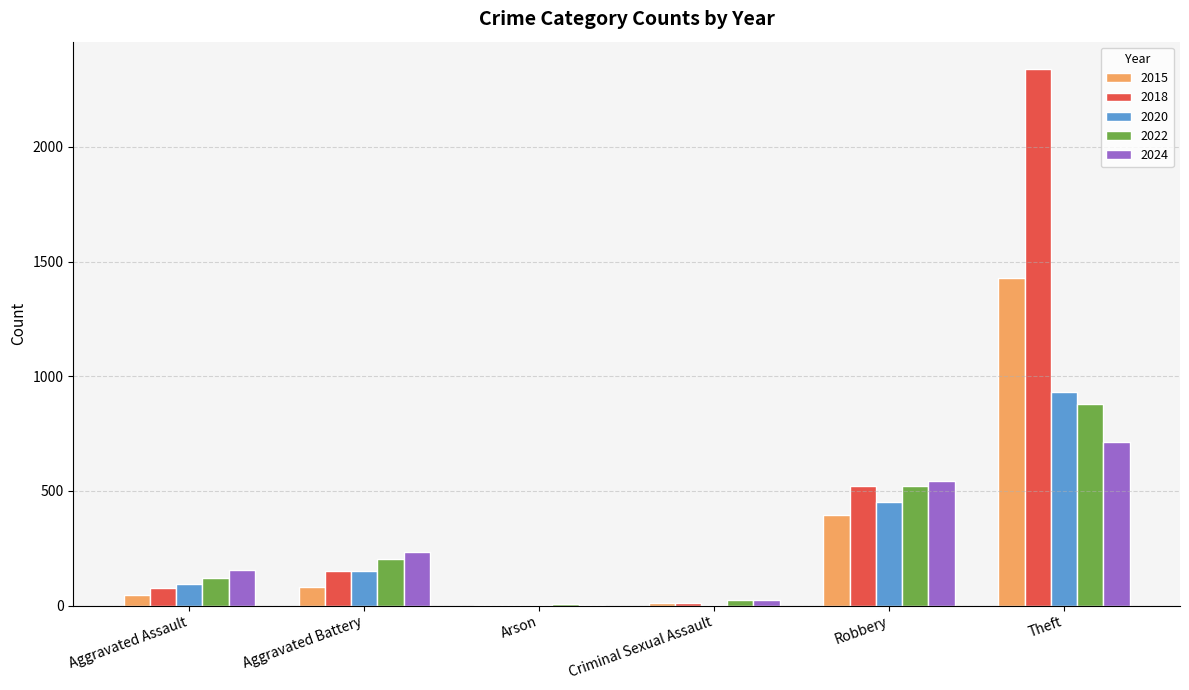

Which series has the largest total across all categories?

2018